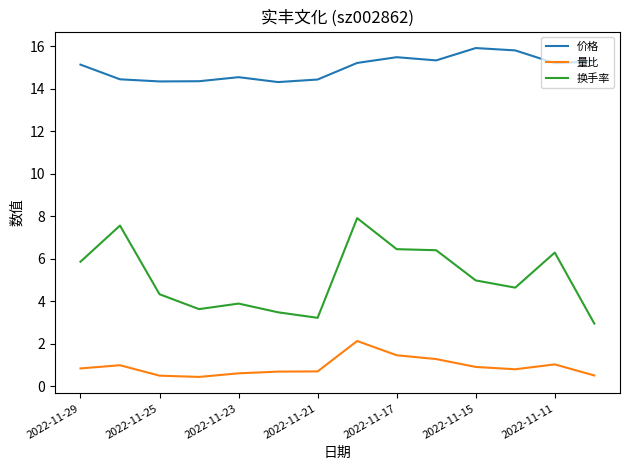

List the series in order of their overall mean, lowest first.

量比, 换手率, 价格